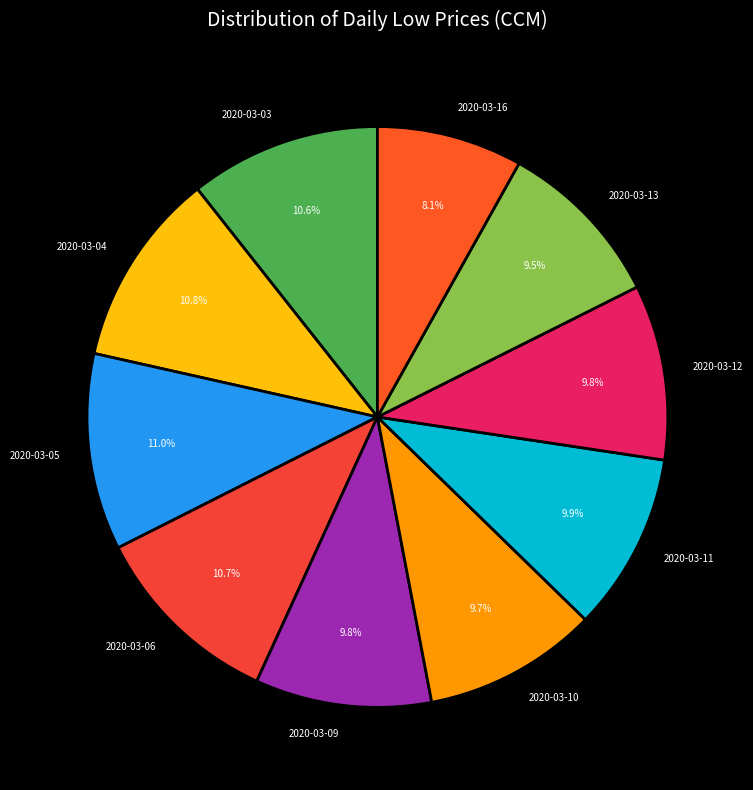

Approximately how many times larger is the value at 2020-03-10 compared to 2020-03-06?

0.9